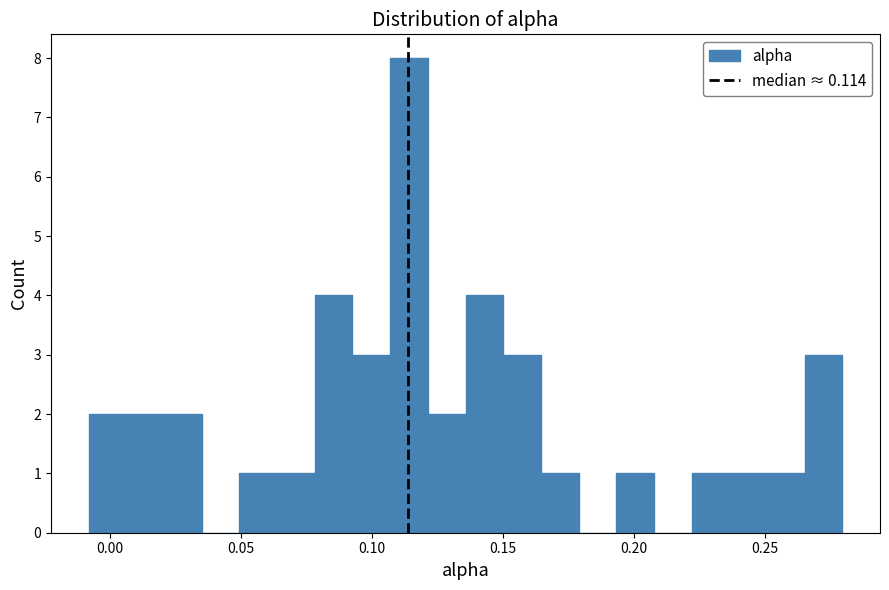

Around what value on the x-axis is the tallest bar? Give the approximate position of its centre, as read against the axis.

0.115